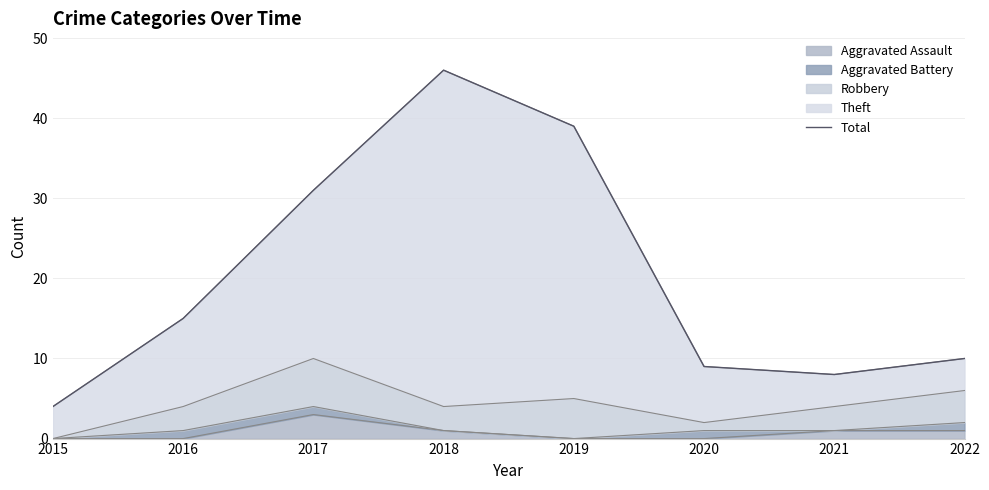

What is the ratio of the value at 2020 to the value at 2019?

0.2